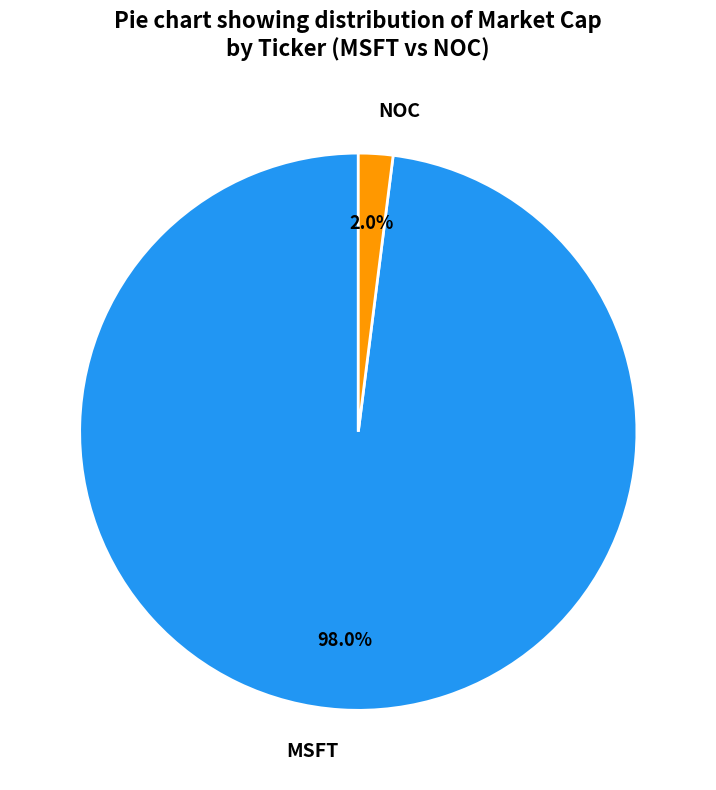

To the nearest percent, what is the combined percentage of MSFT and NOC?

100%